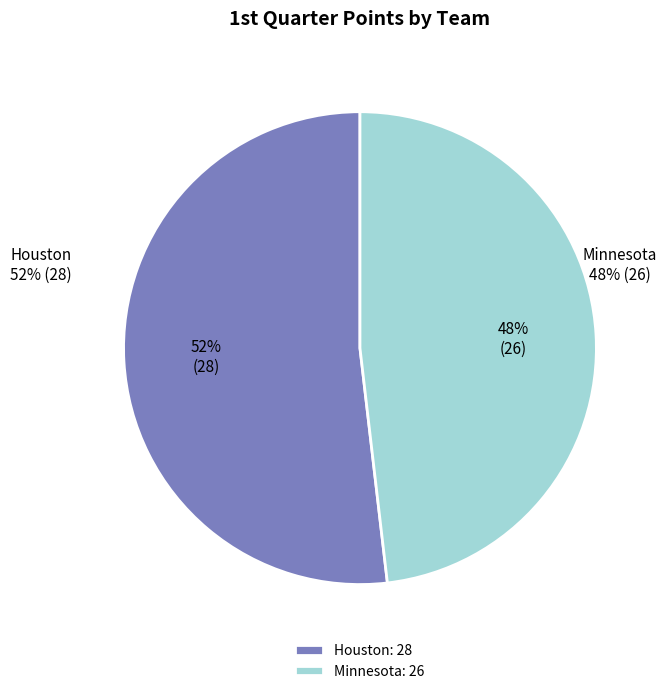

Which category accounts for the majority?

Houston